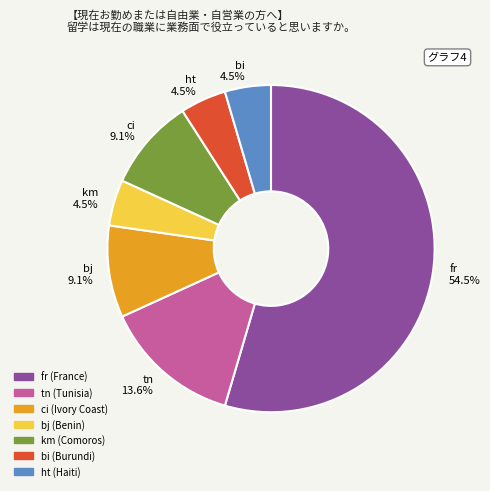

Approximately how many times larger is the value at bj (Benin) compared to ci (Ivory Coast)?

0.5